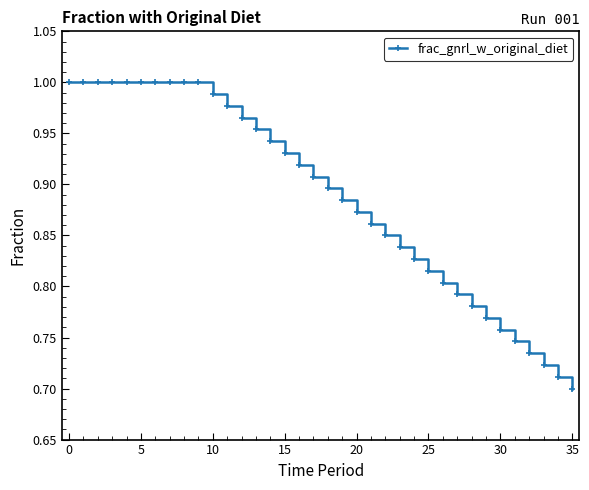

What is the difference between the maximum and minimum values?

0.3